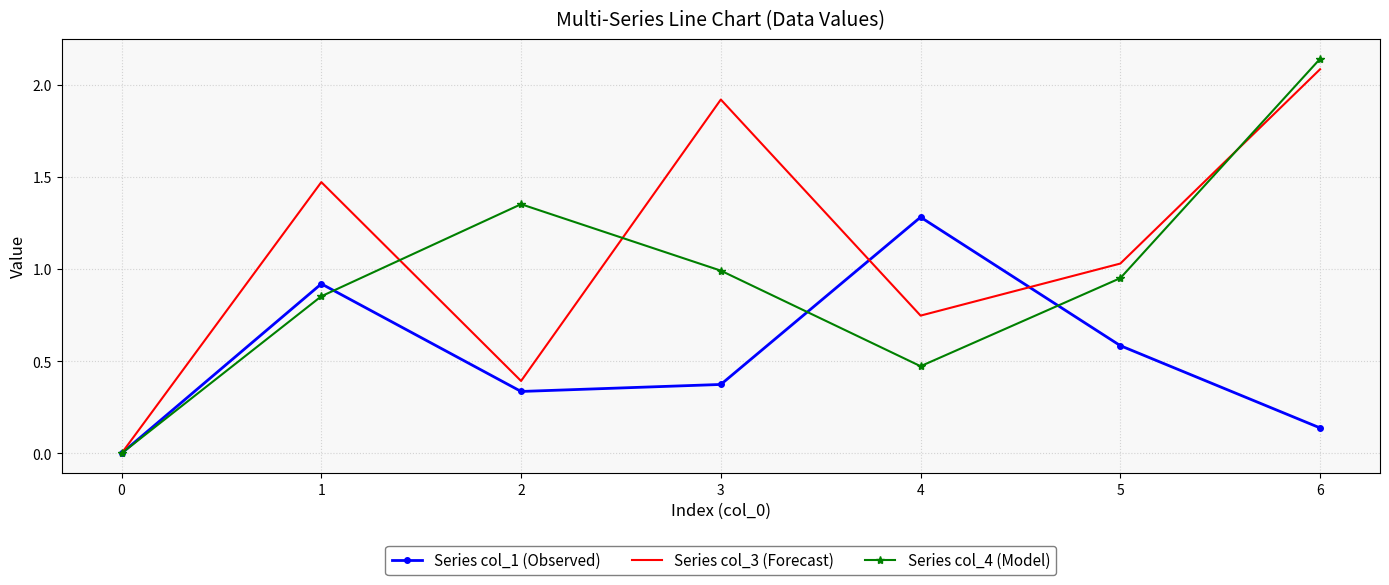

Which series changed the most between 1 and 6?

Series col_4 (Model)